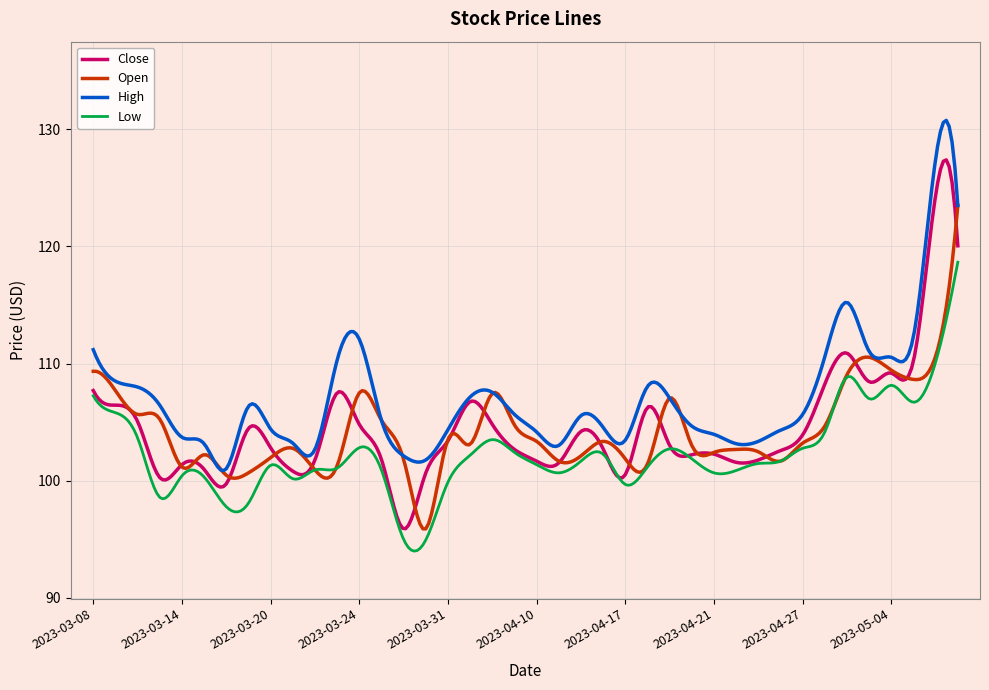

Does the chart have visible grid lines?

Yes